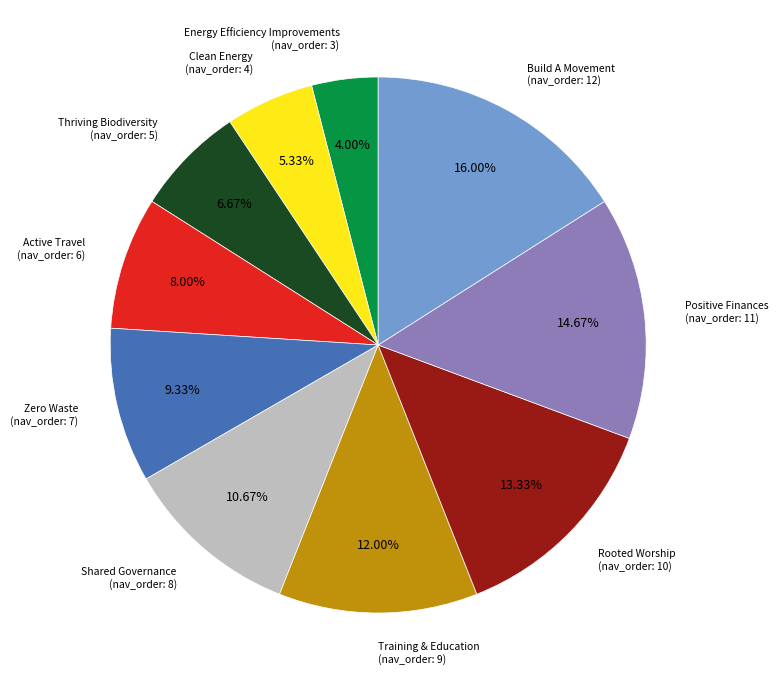

Is there any slice that represents more than half of the pie?

No